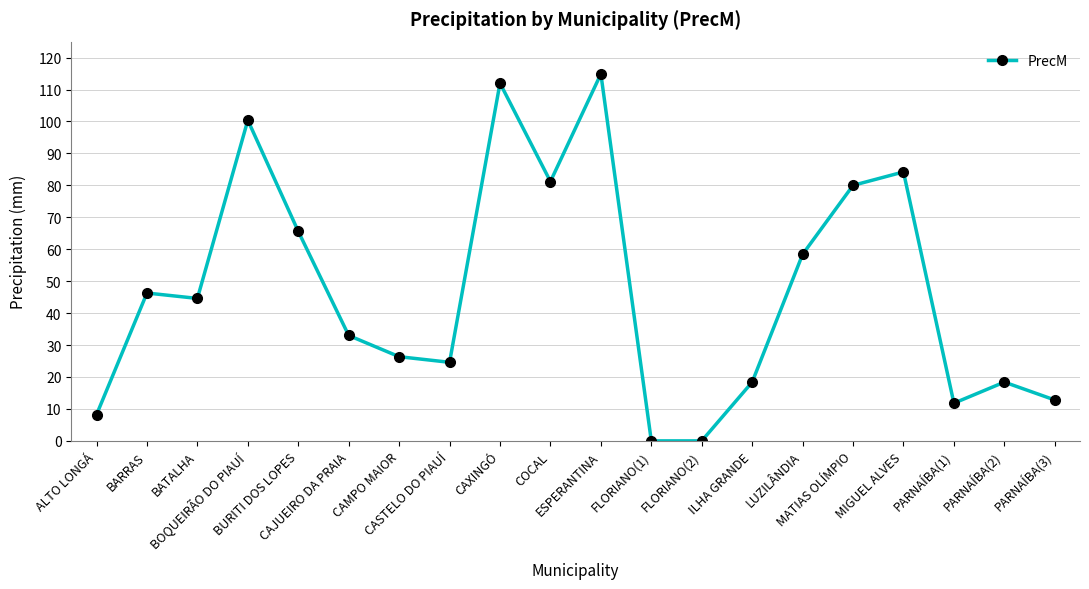

What is the difference between the second highest and second lowest values?

112.0